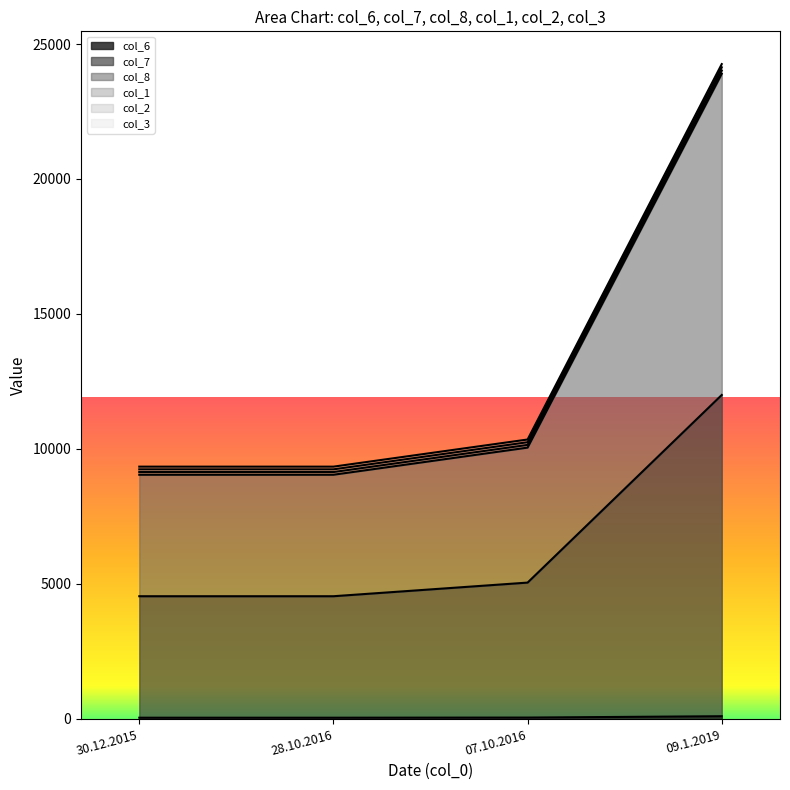

Reading right to left, extract all data points from this chart.

col_6: 09.1.2019=100	07.10.2016=50	28.10.2016=45	30.12.2015=45
col_7: 09.1.2019=24019	07.10.2016=10150	28.10.2016=9145	30.12.2015=9145
col_8: 09.1.2019=24138	07.10.2016=10250	28.10.2016=9245	30.12.2015=9245
col_1: 09.1.2019=24257	07.10.2016=10350	28.10.2016=9345	30.12.2015=9345
col_2: 09.1.2019=23900	07.10.2016=10050	28.10.2016=9045	30.12.2015=9045
col_3: 09.1.2019=12000	07.10.2016=5050	28.10.2016=4545	30.12.2015=4545